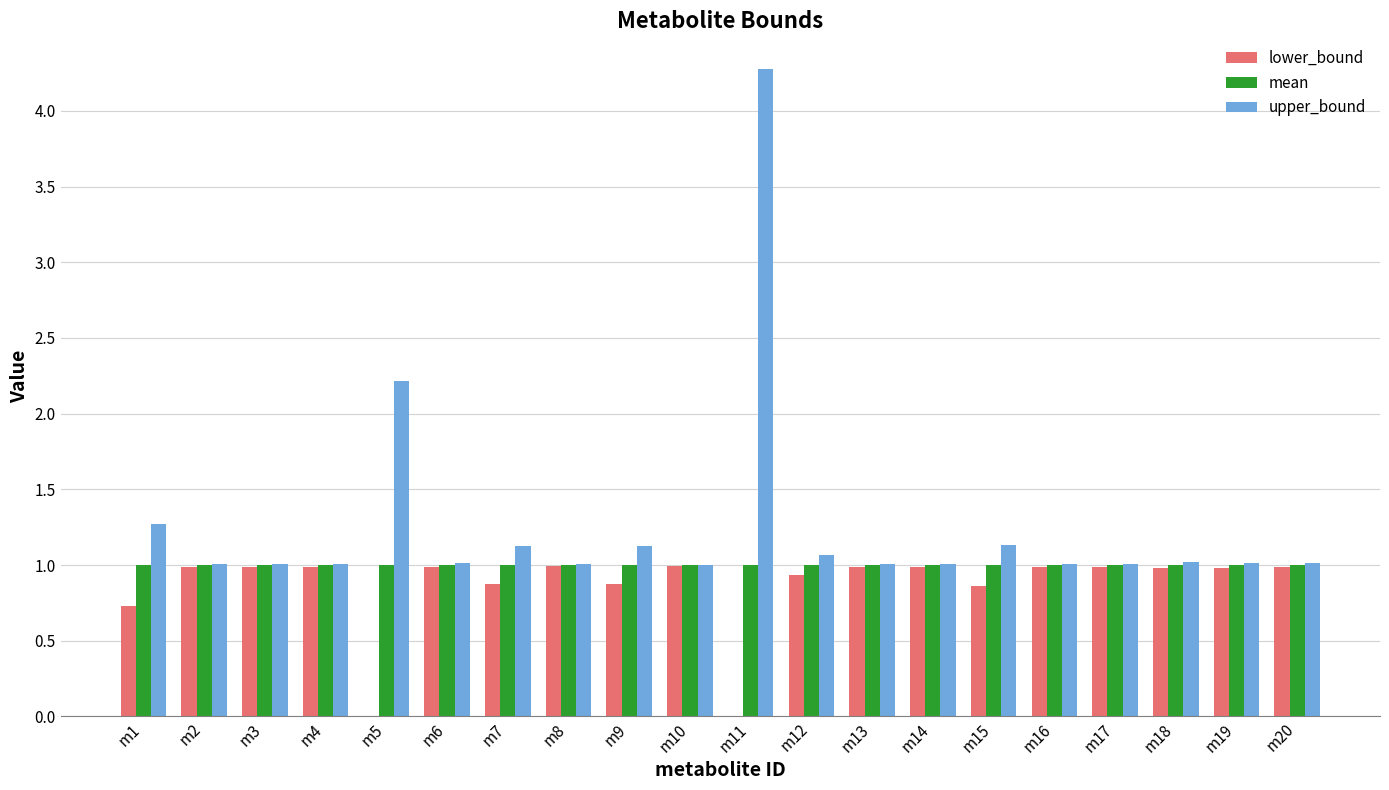

Which category has the highest value in the upper_bound series?

m11